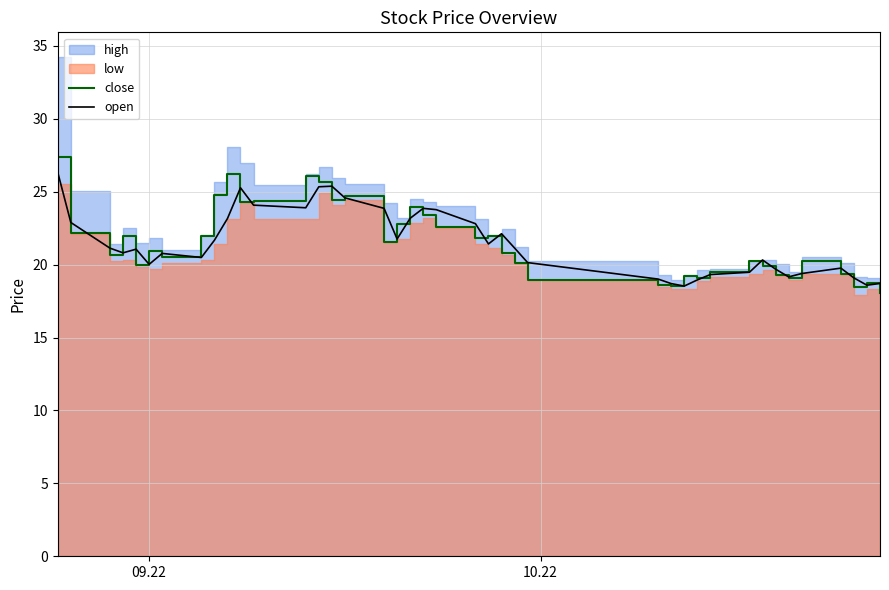

Does the chart display data point markers on the line(s)?

No